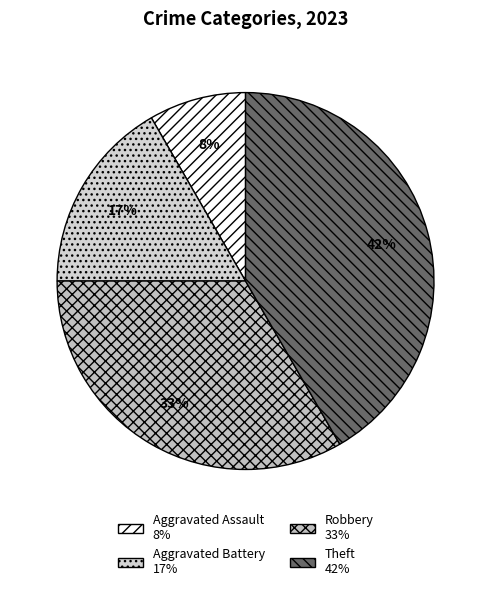

To the nearest percent, what percentage of the pie is Robbery?

33%